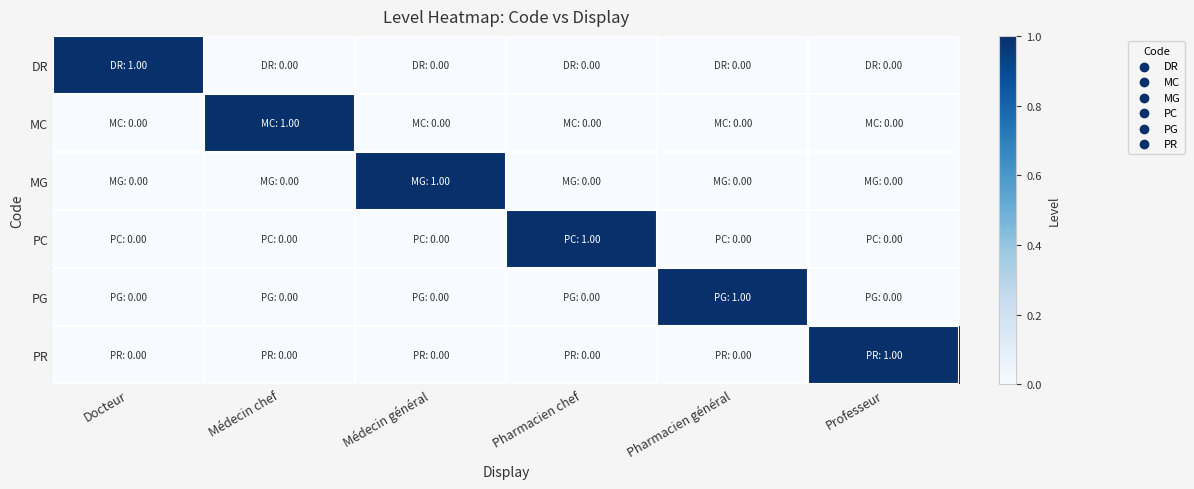

Between Médecin chef and Pharmacien général, which series saw the biggest shift?

MC